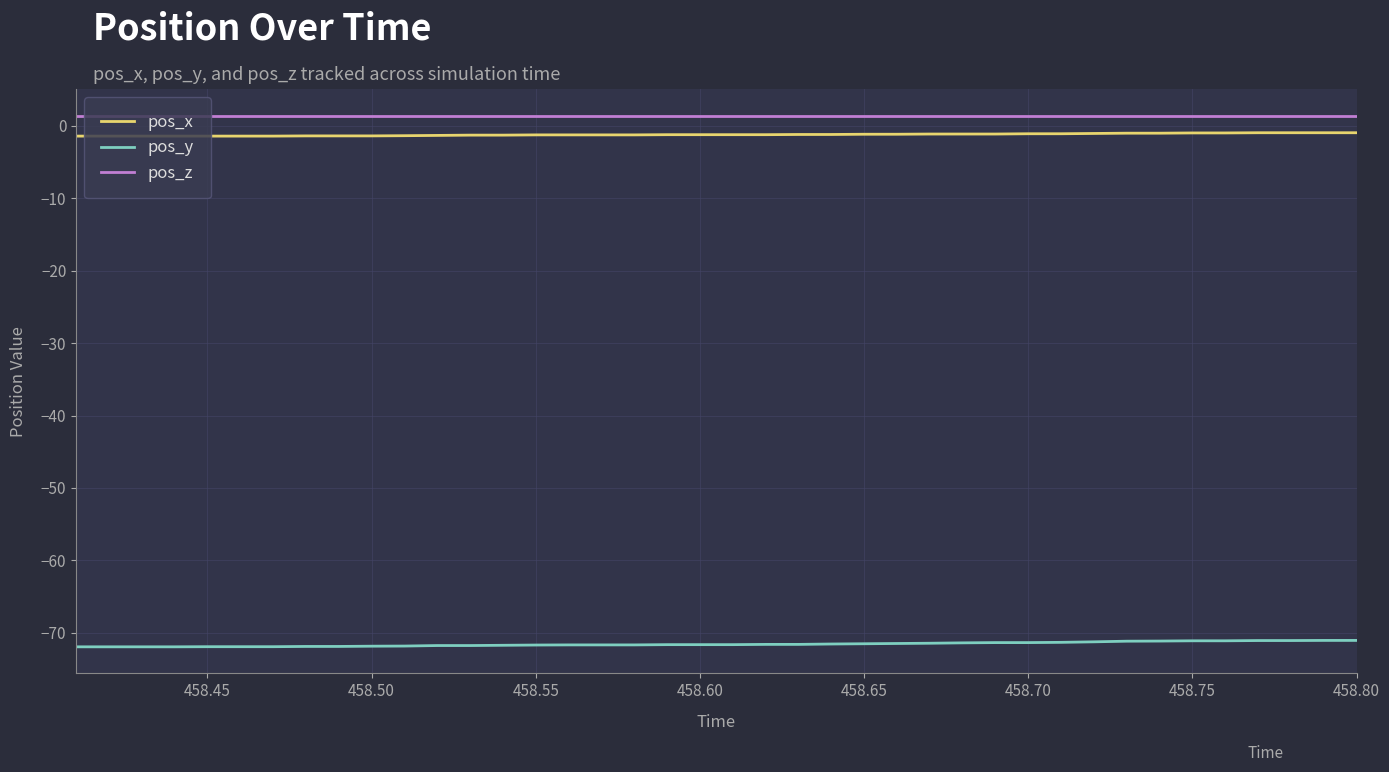

True or false: pos_y and pos_z intersect in this chart.

False